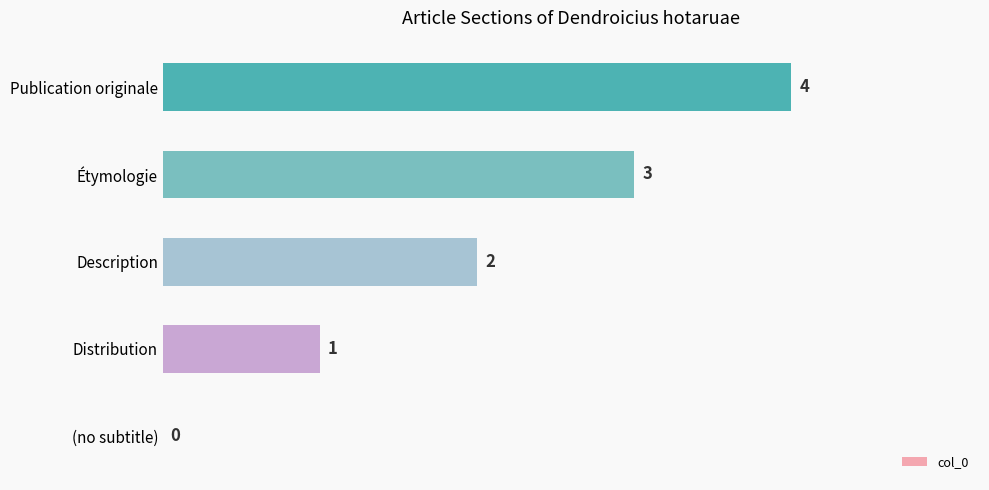

Which has a higher value, (no subtitle) or Distribution?

Distribution